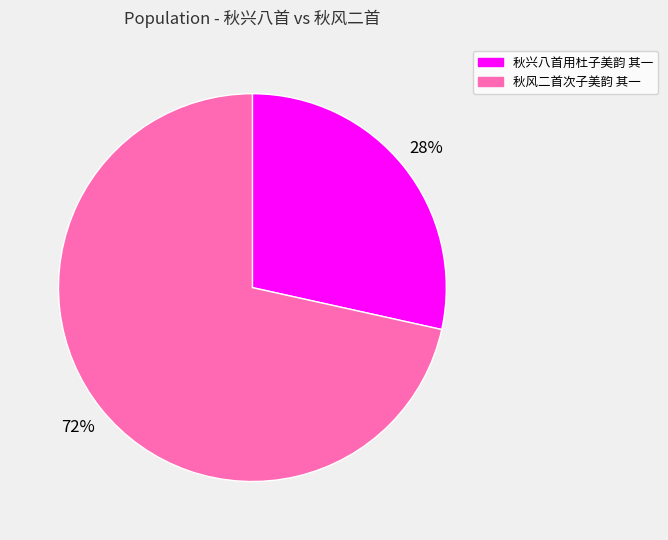

Is it true that 秋风二首次子美韵 其一 is 72% of the pie?

True